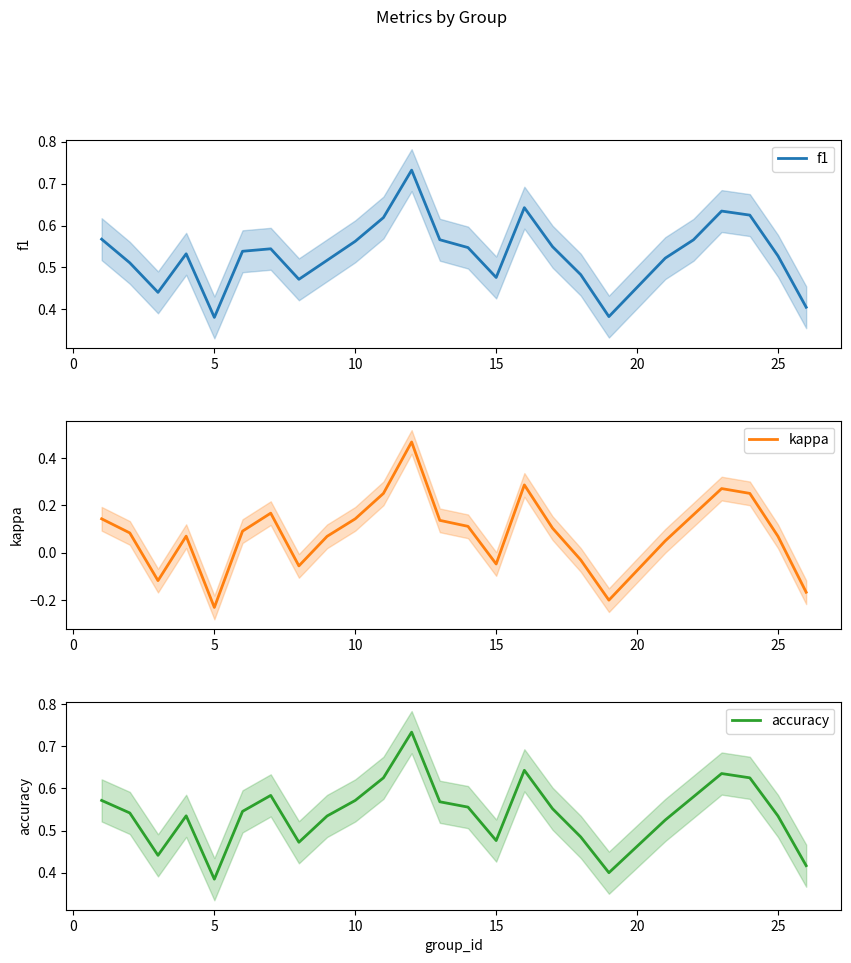

How many interior local valleys does the kappa series have?

5